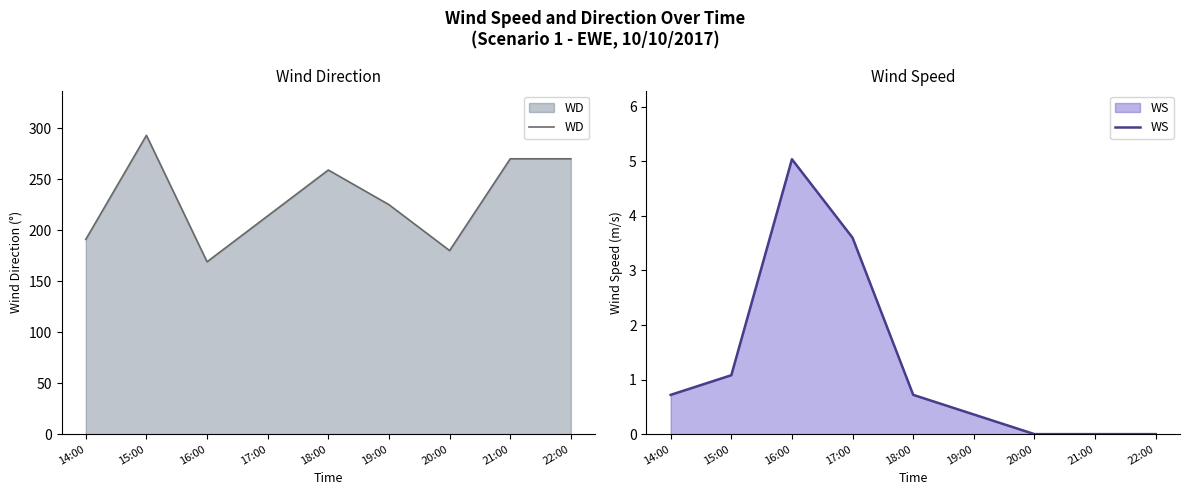

Which series has the largest total across all categories?

WD